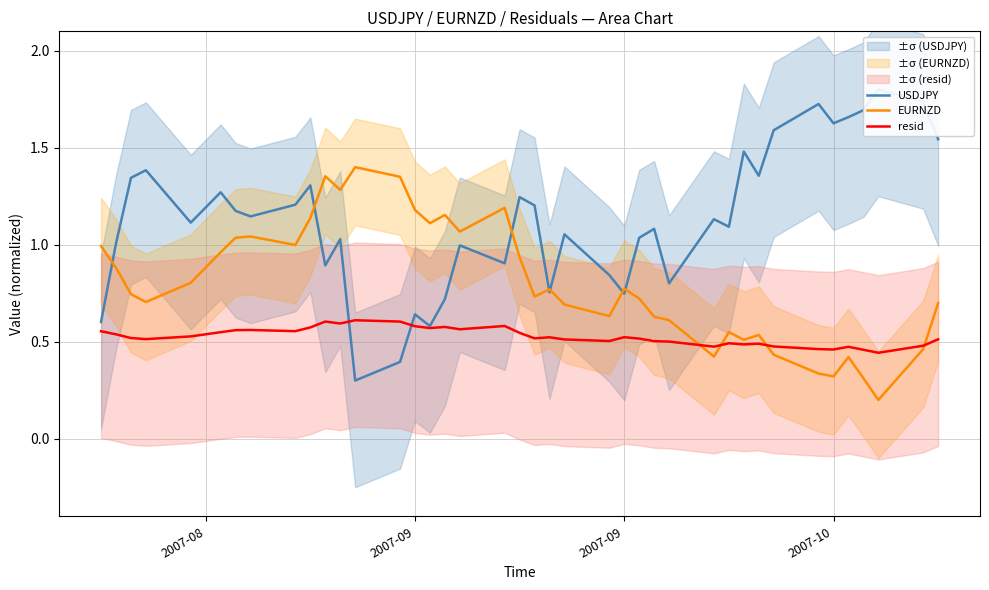

Count the number of categories in the chart.

40